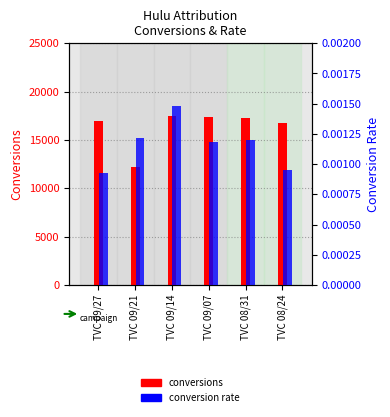

What are all the series names shown in the legend?

conversions, conversion rate